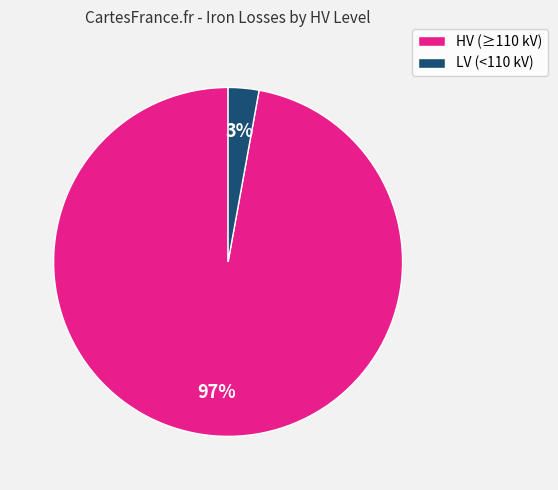

Rank the categories by value from lowest to highest.

LV (<110 kV), HV (≥110 kV)